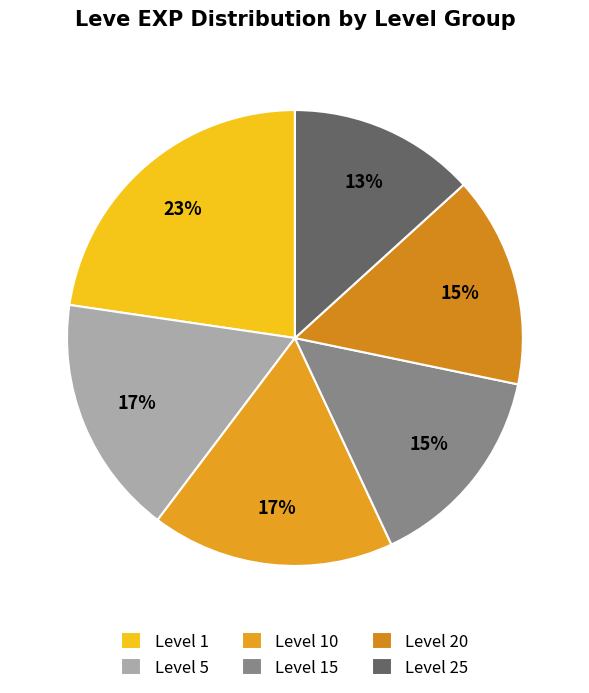

Does any single category account for the majority?

No